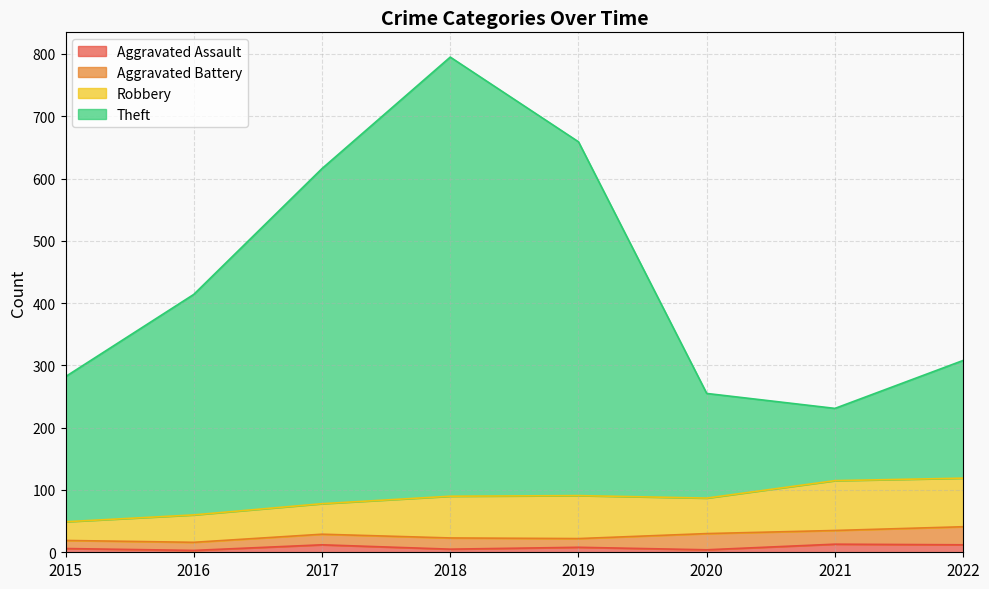

At which category is the sum across all series the highest?

2018